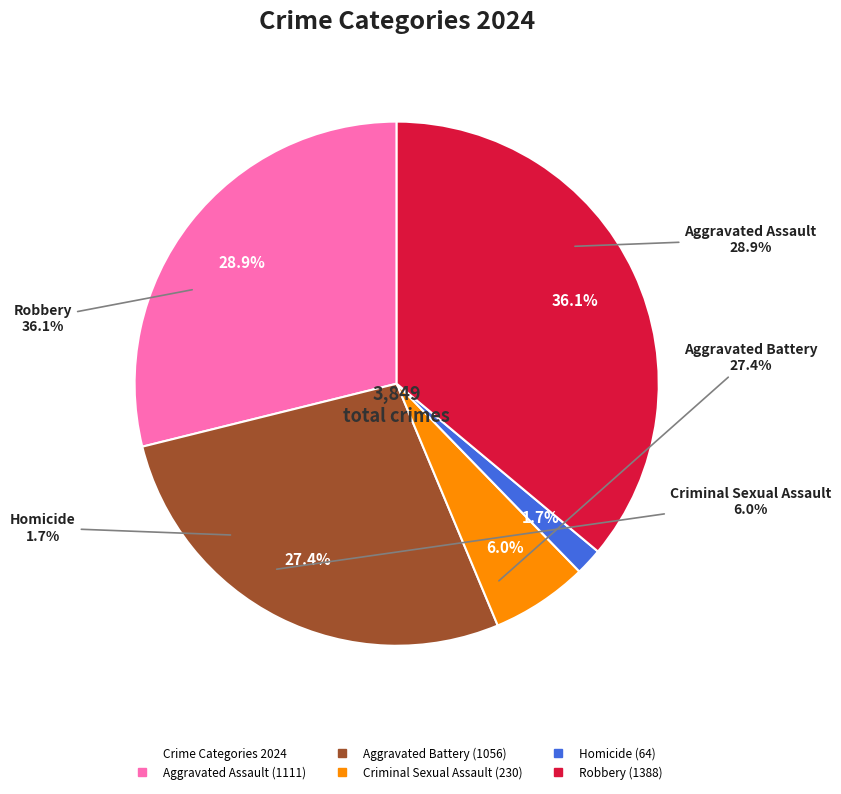

Combined, do Homicide and Aggravated Assault account for over 50%?

No